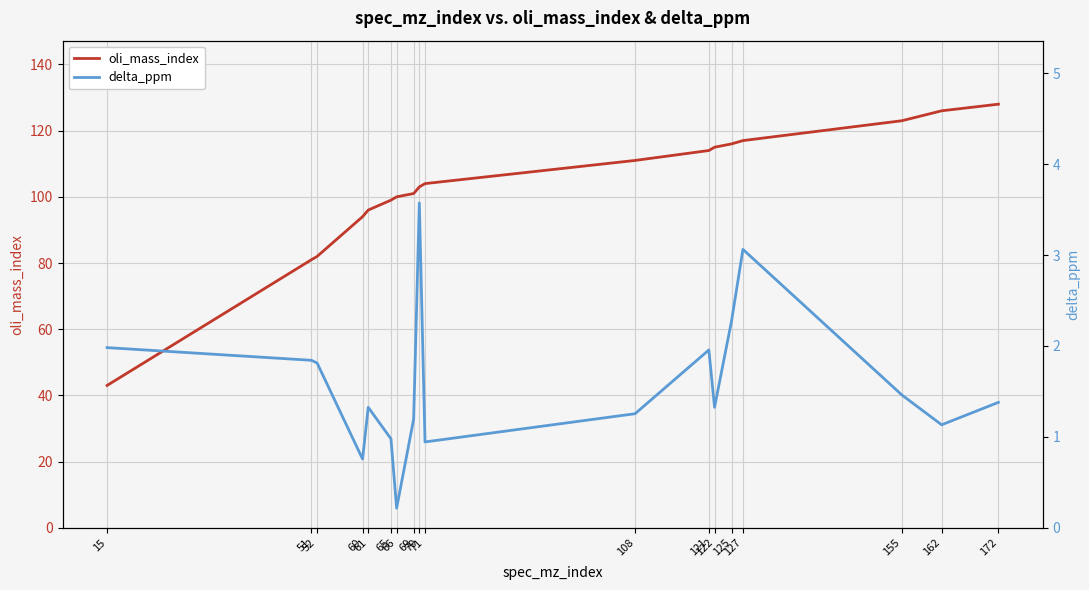

What are all the series names shown in the legend?

oli_mass_index, delta_ppm